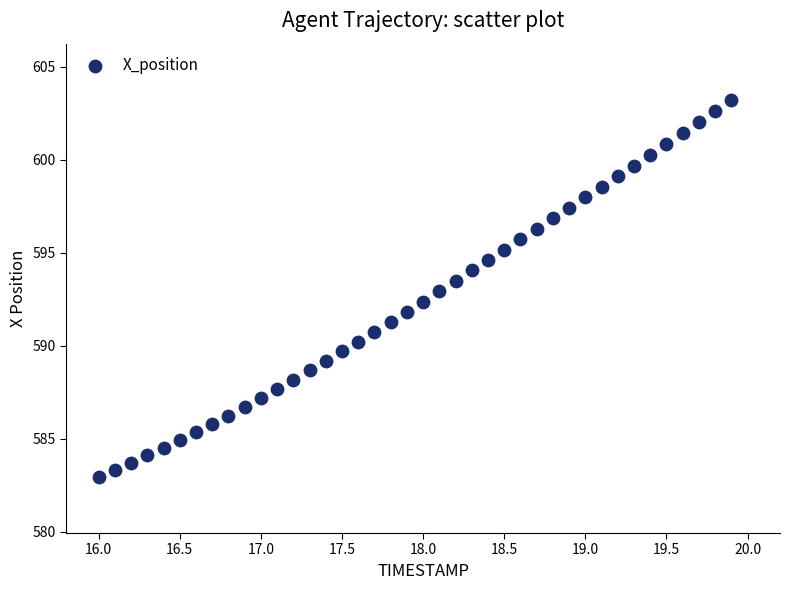

What is the range of Y values (max minus min)?

20.2